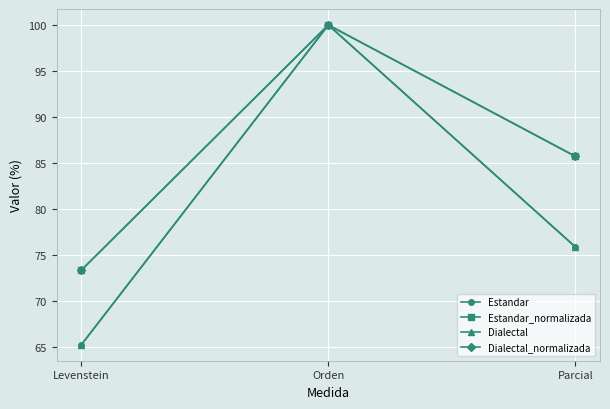

Does the chart have visible grid lines?

Yes